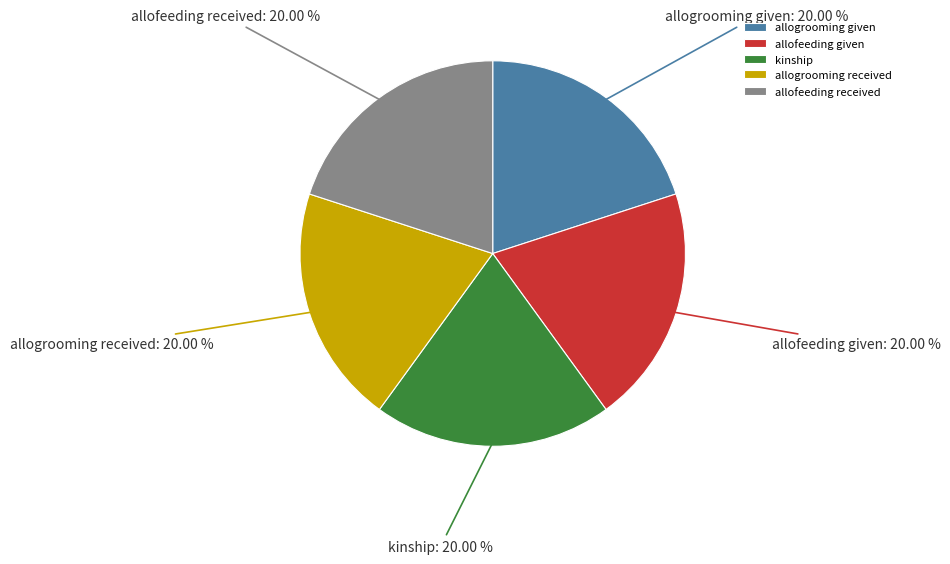

Is it true that allofeeding received is 20% of the pie?

True